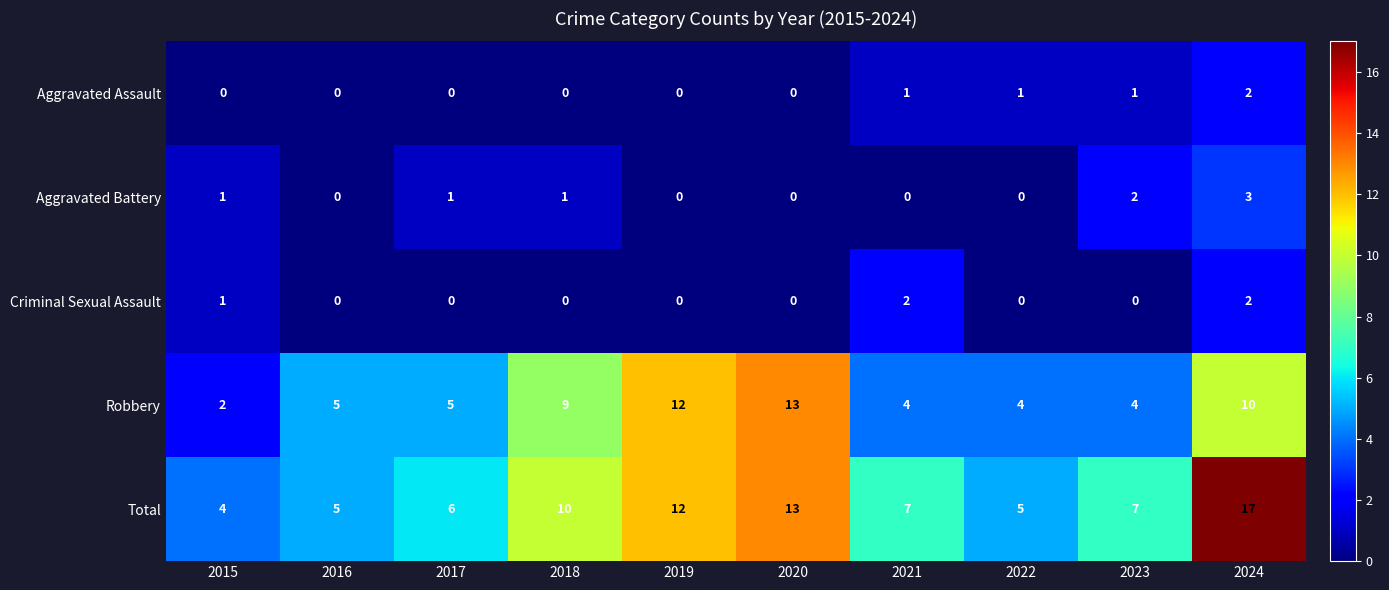

Which category has the highest value across all series?

2024